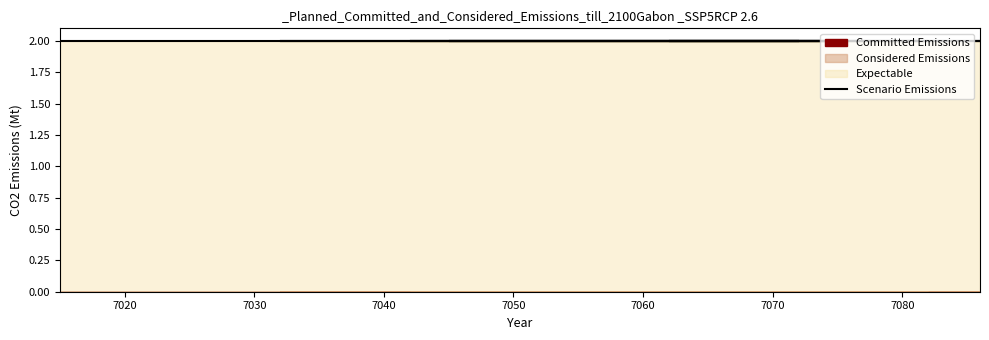

List the series in order of their peak value, highest first.

Expectable, Scenario Emissions, Committed Emissions, Considered Emissions